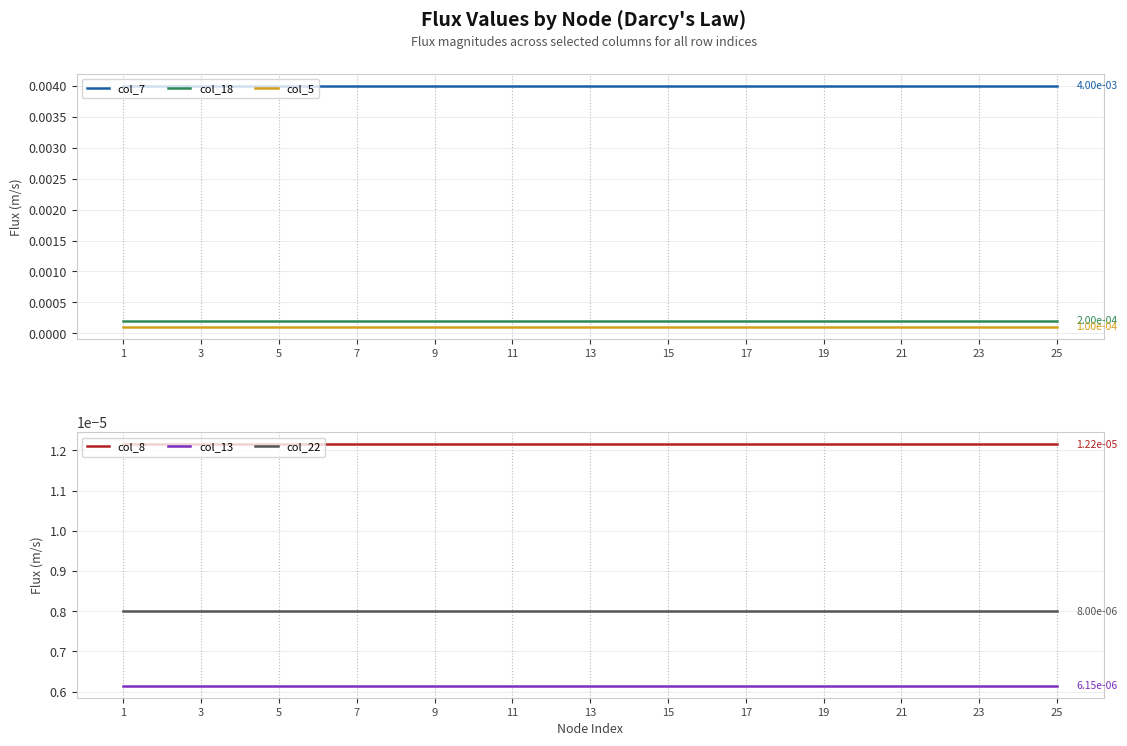

True or false: col_5 and col_18 cross at least once.

False